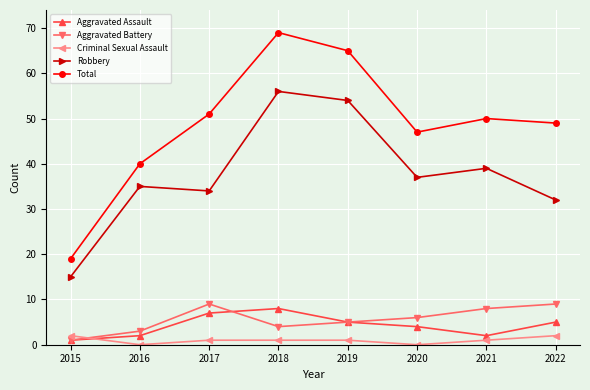

What is the total value across all series at 2019?

130